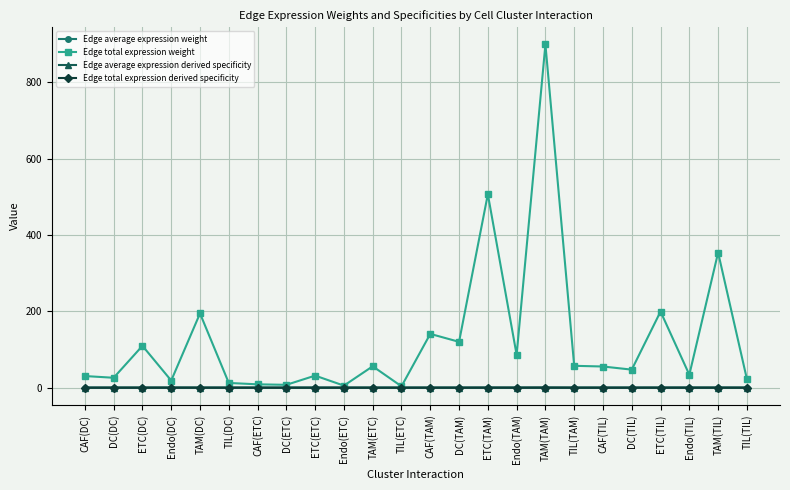

Which category has the highest value across all series?

TAM(TAM)